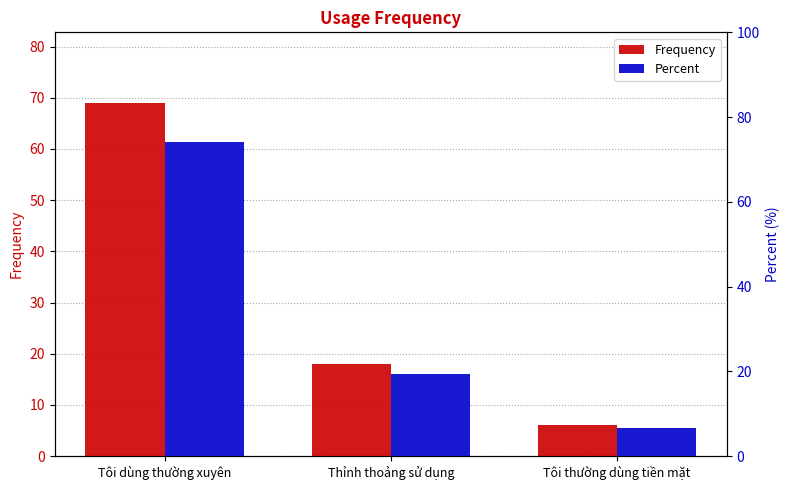

At which category is the sum across all series the highest?

Tôi dùng thường xuyên